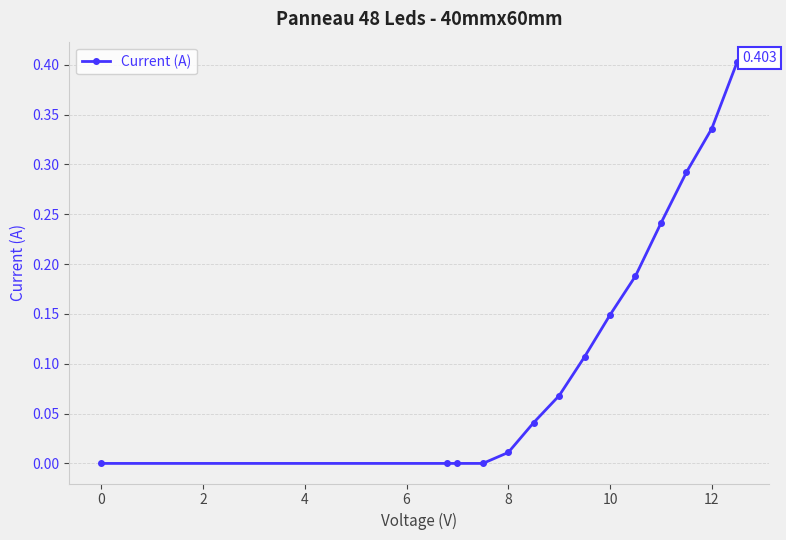

True or false: the data has more than 2 interior local peaks.

False